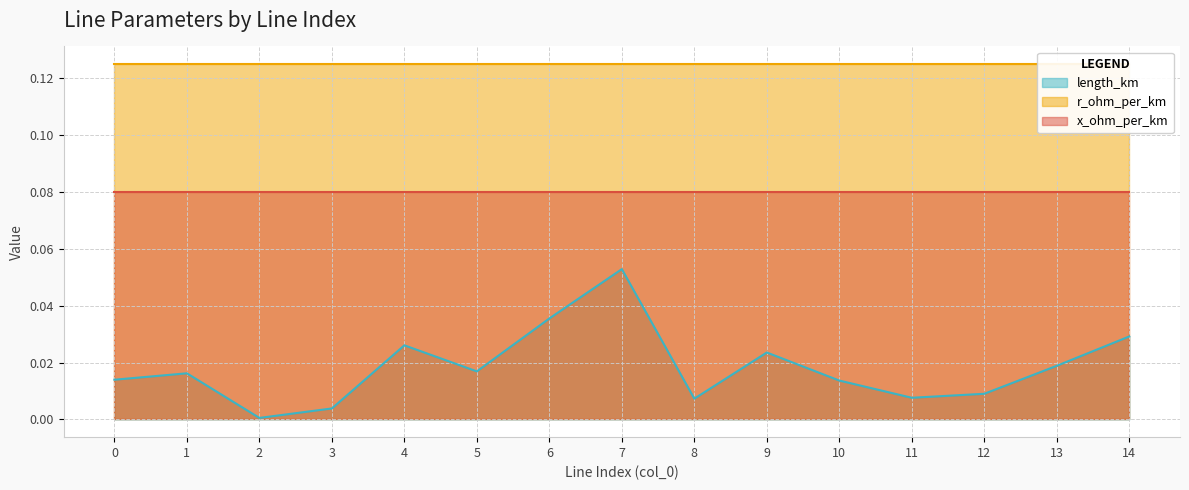

What is the difference between the maximum and minimum values in the length_km series?

0.1